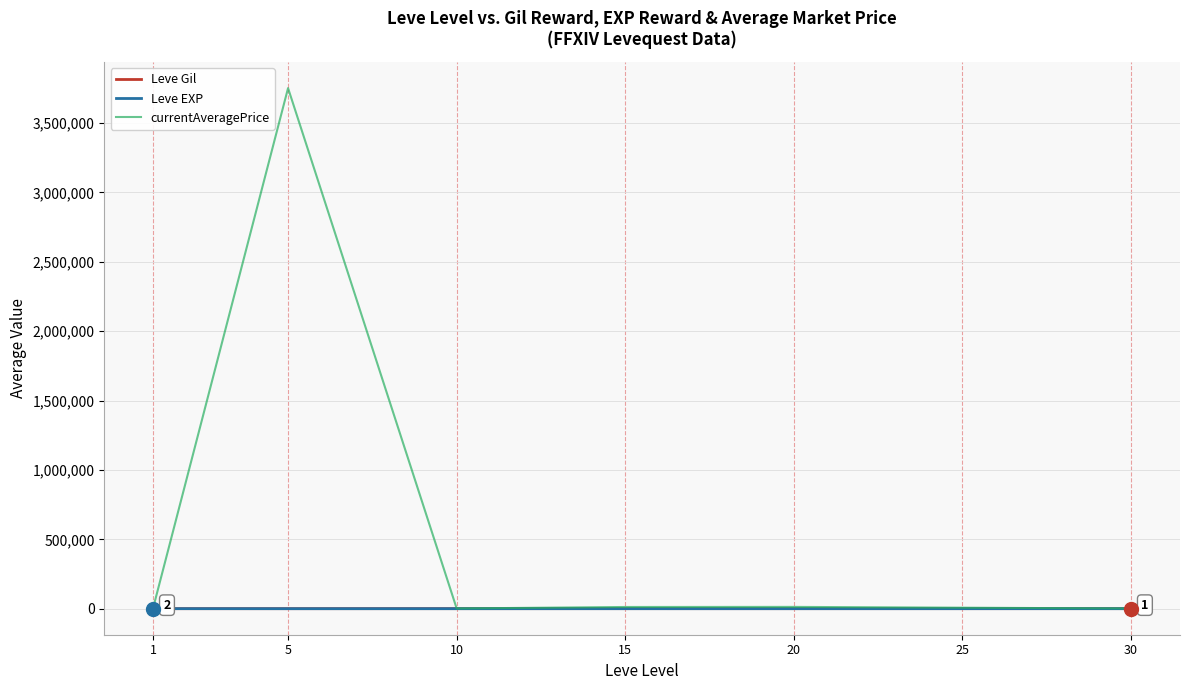

Which series has the largest total across all categories?

currentAveragePrice